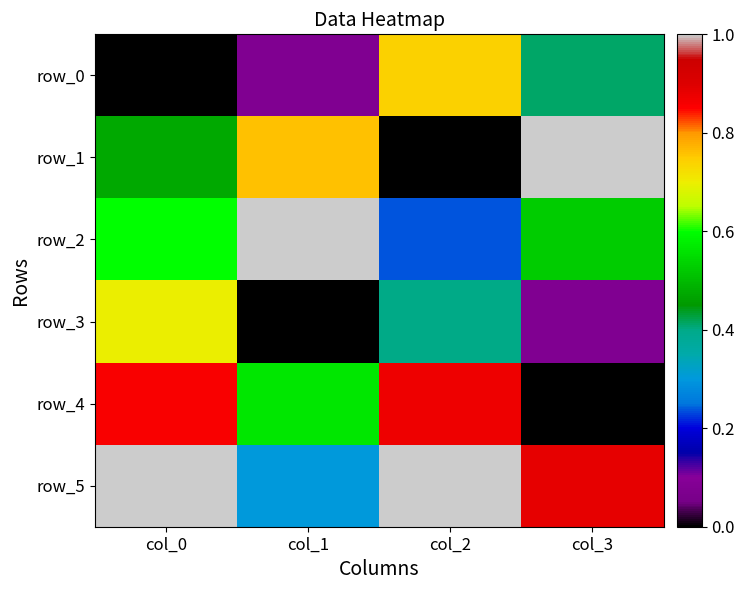

The value of row_0 at col_1 is 0.1. True or false?

False